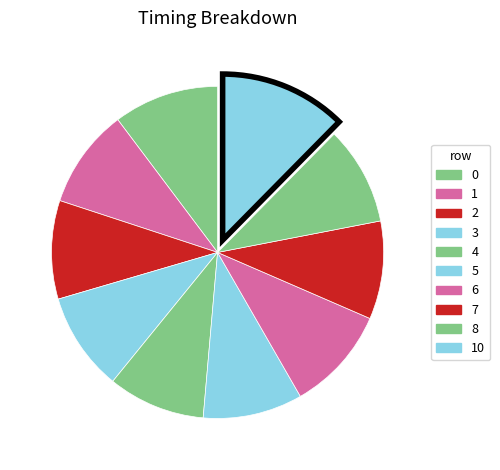

How many slices are in this pie chart?

10